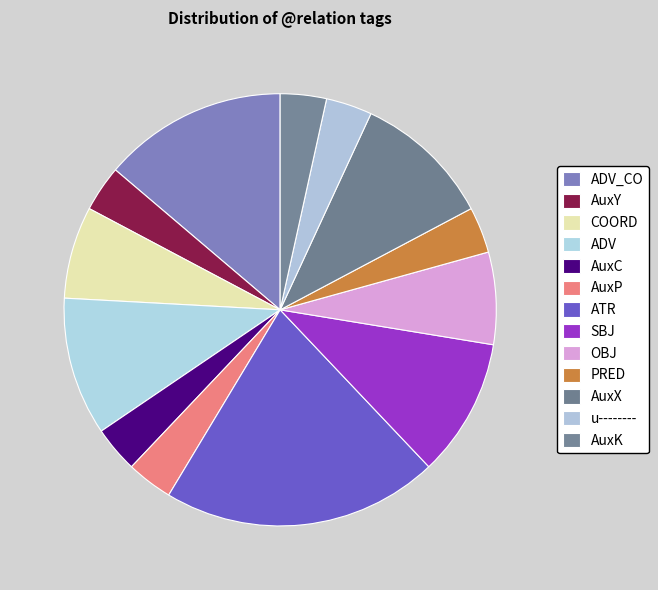

What is the total percentage of AuxP and AuxX?

13.8%